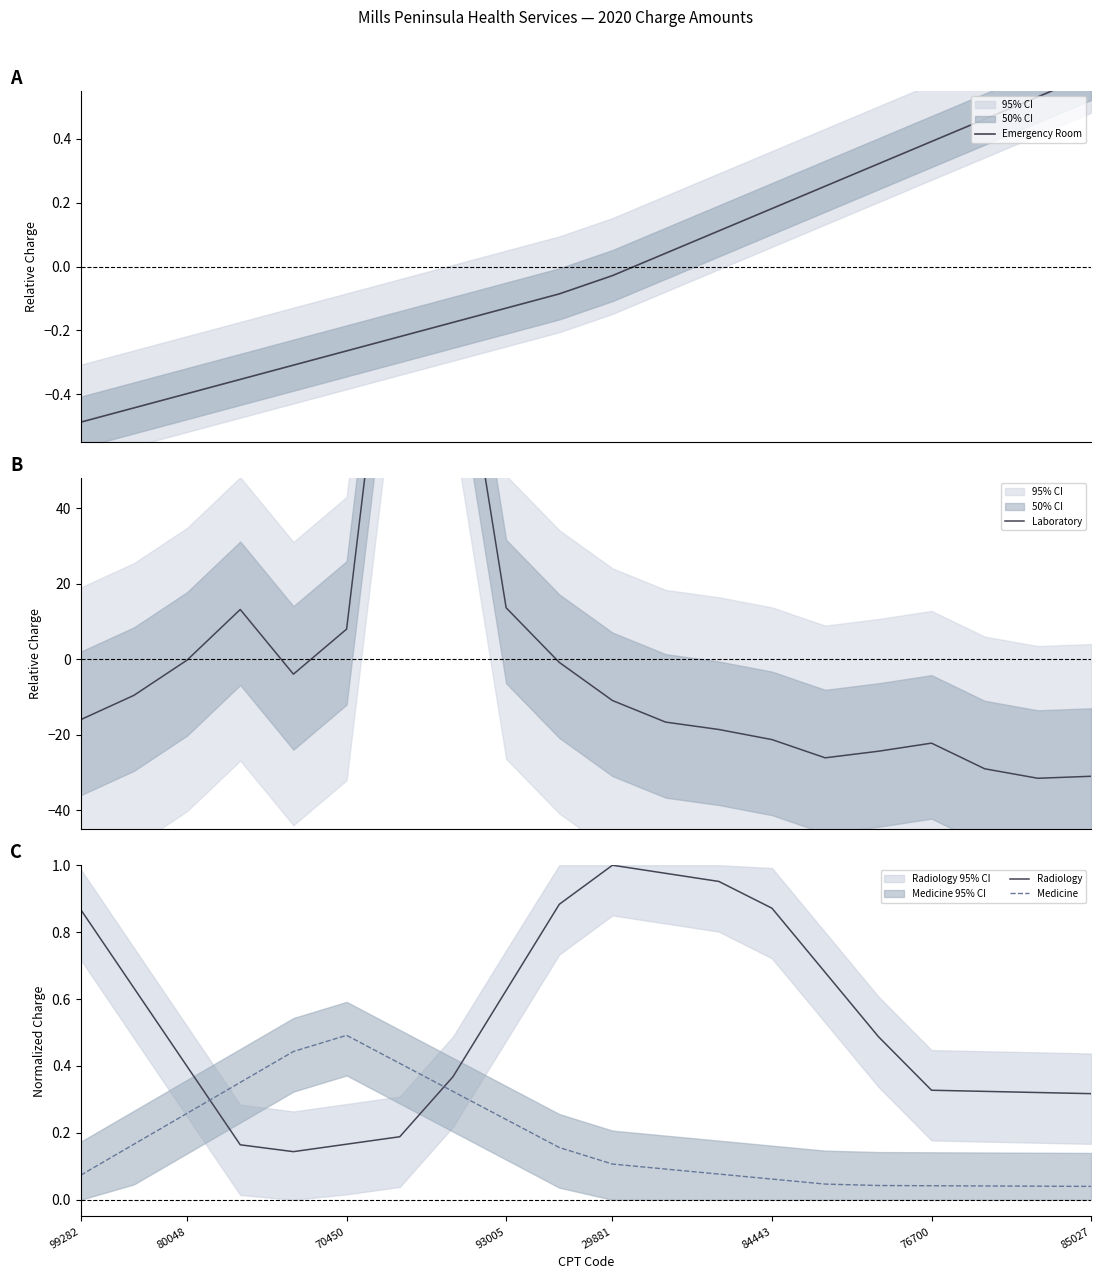

What value does the Laboratory series have at 12?

-18.6